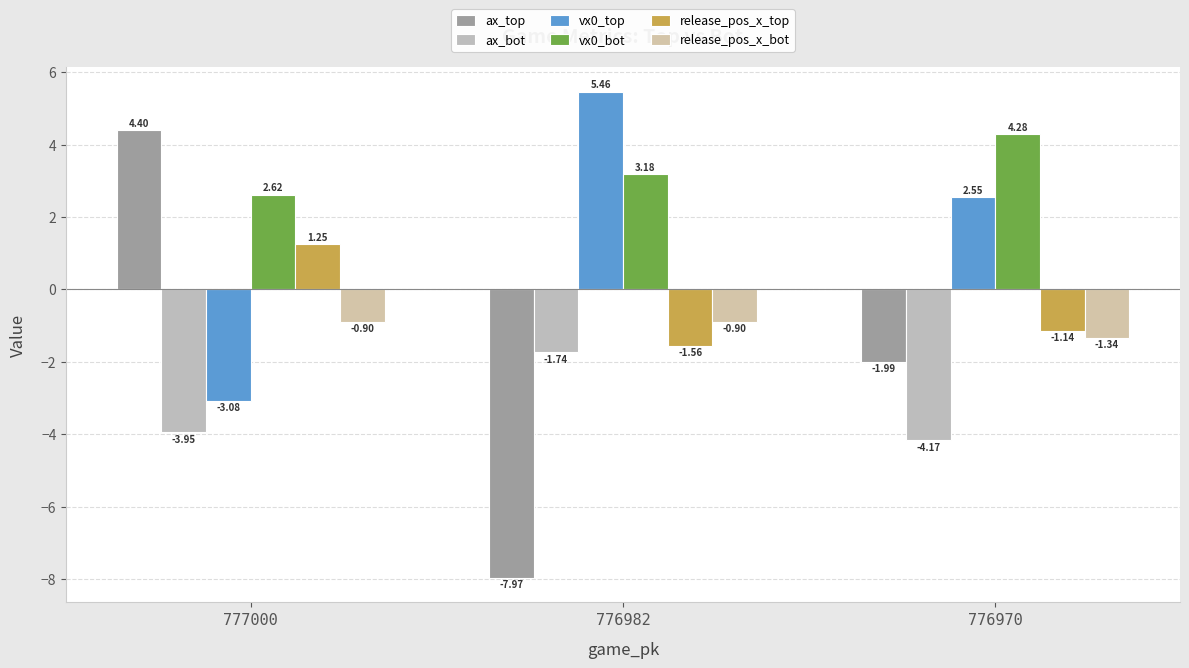

Is it true that vx0_bot equals 2.6 at 777000?

True